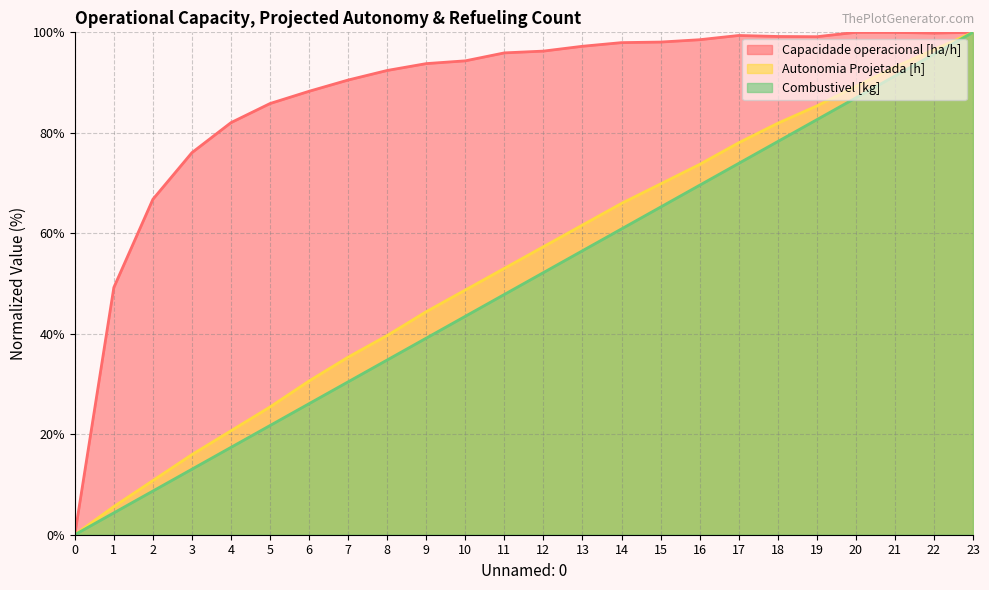

What is the difference between the maximum and minimum values in the Capacidade operacional [ha/h] series?

100.0